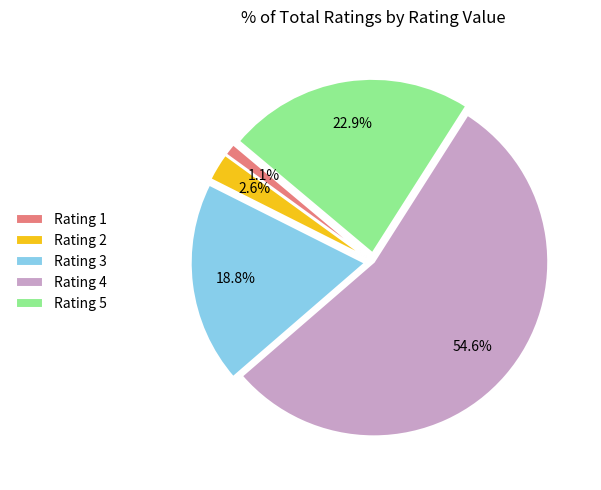

To the nearest percent, what is the average slice percentage?

20%